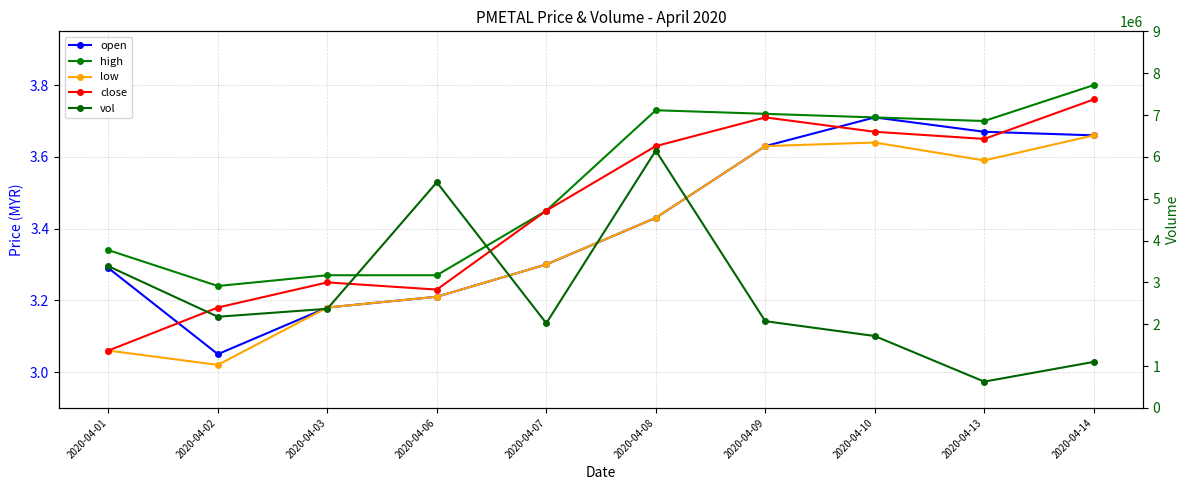

How many high values are between 3 and 4?

10